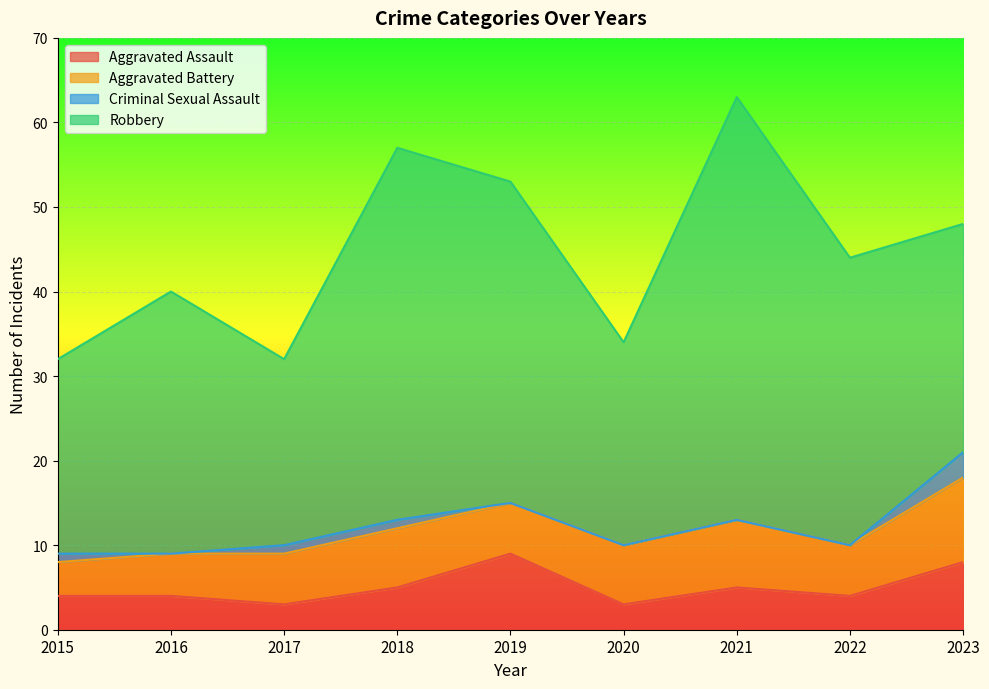

Is it true that Criminal Sexual Assault equals 0 at 2019?

True